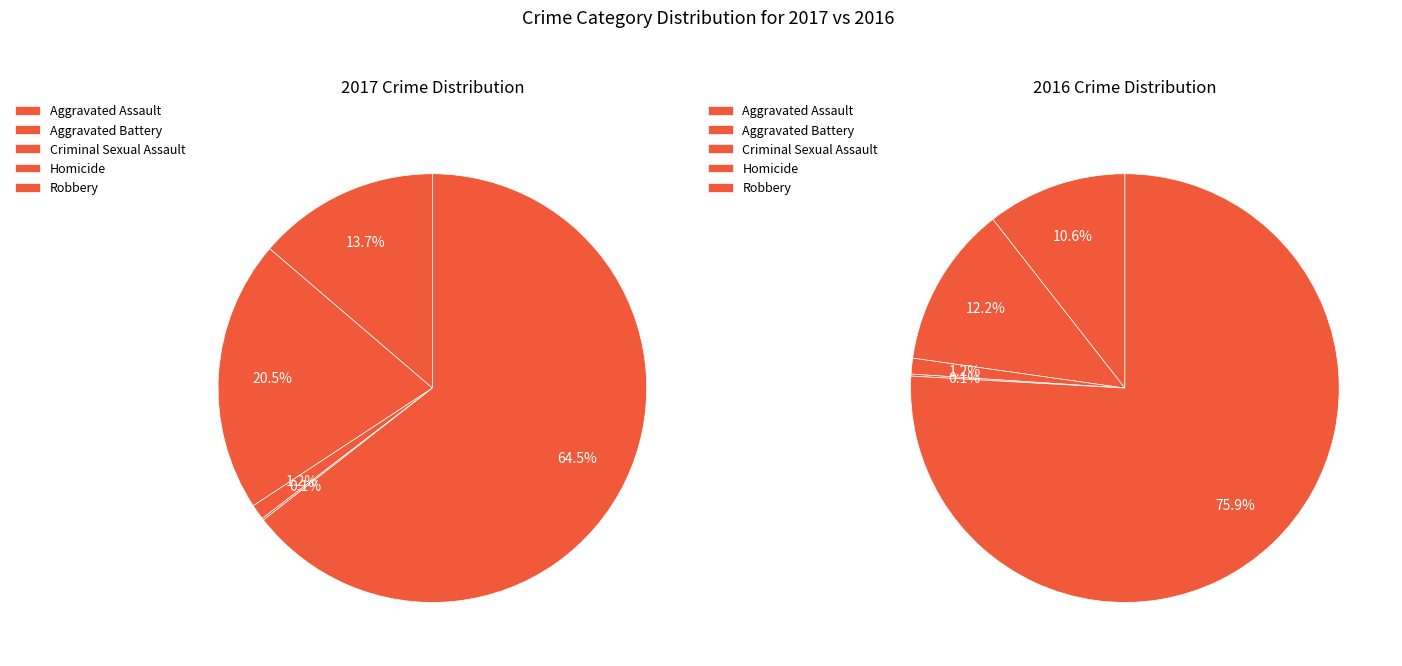

How many slices are in this pie chart?

5